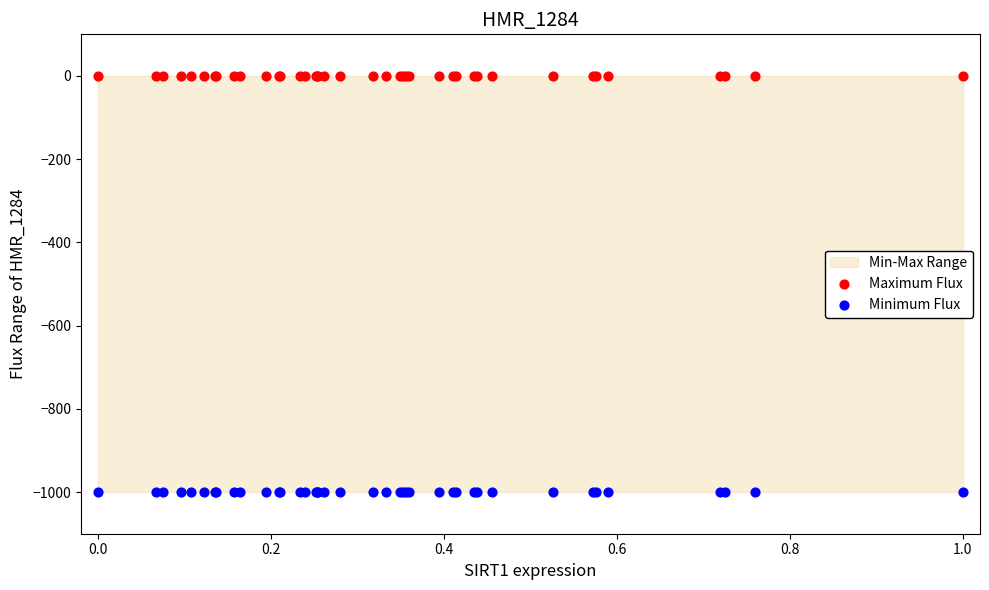

Which series contains the lowest Y value?

Minimum Flux